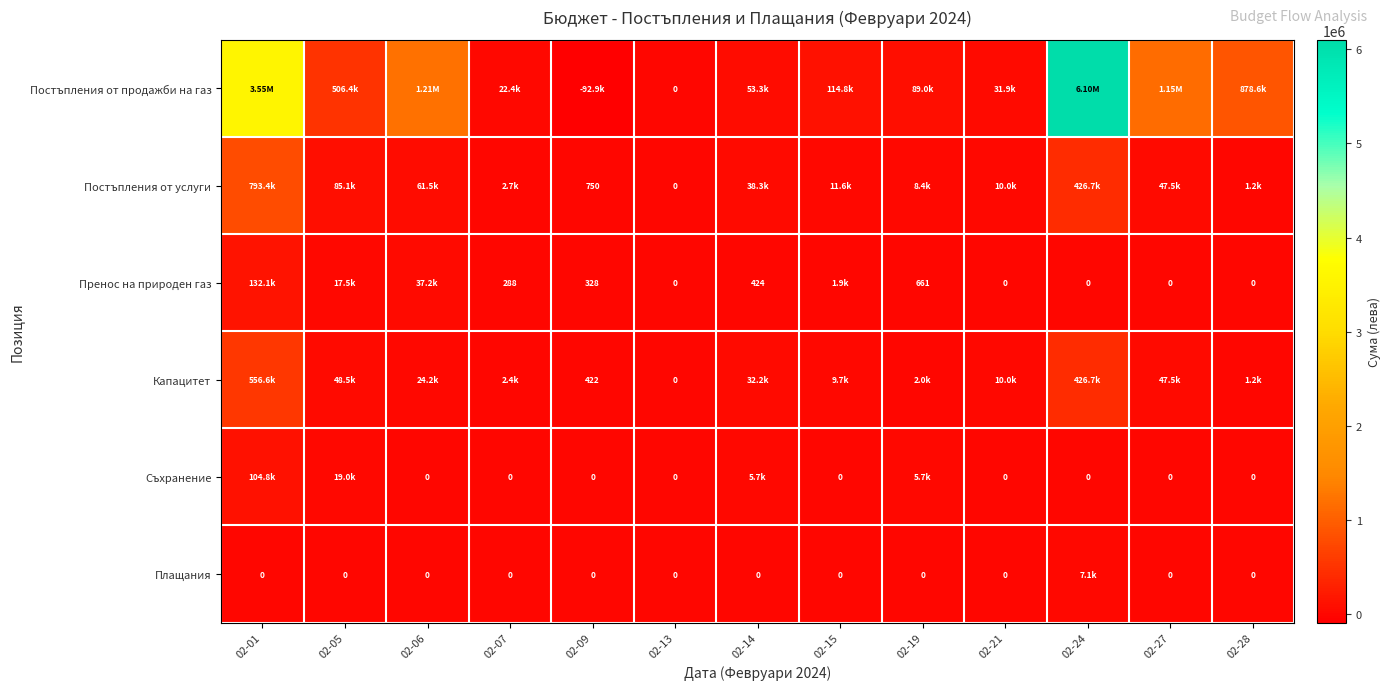

Read the Пренос на природен газ value at 02-19.

661.4